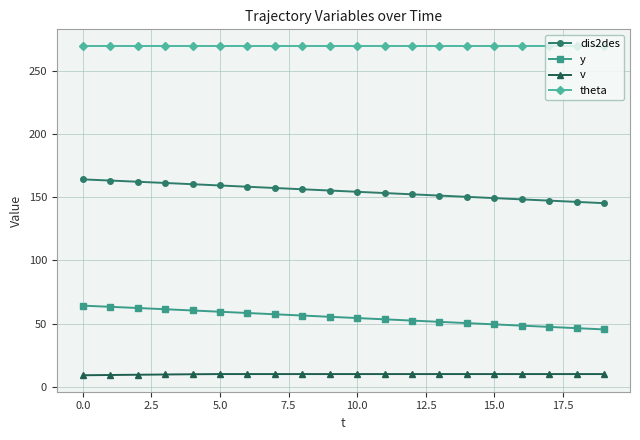

List the series in order of their overall mean, highest first.

theta, dis2des, y, v